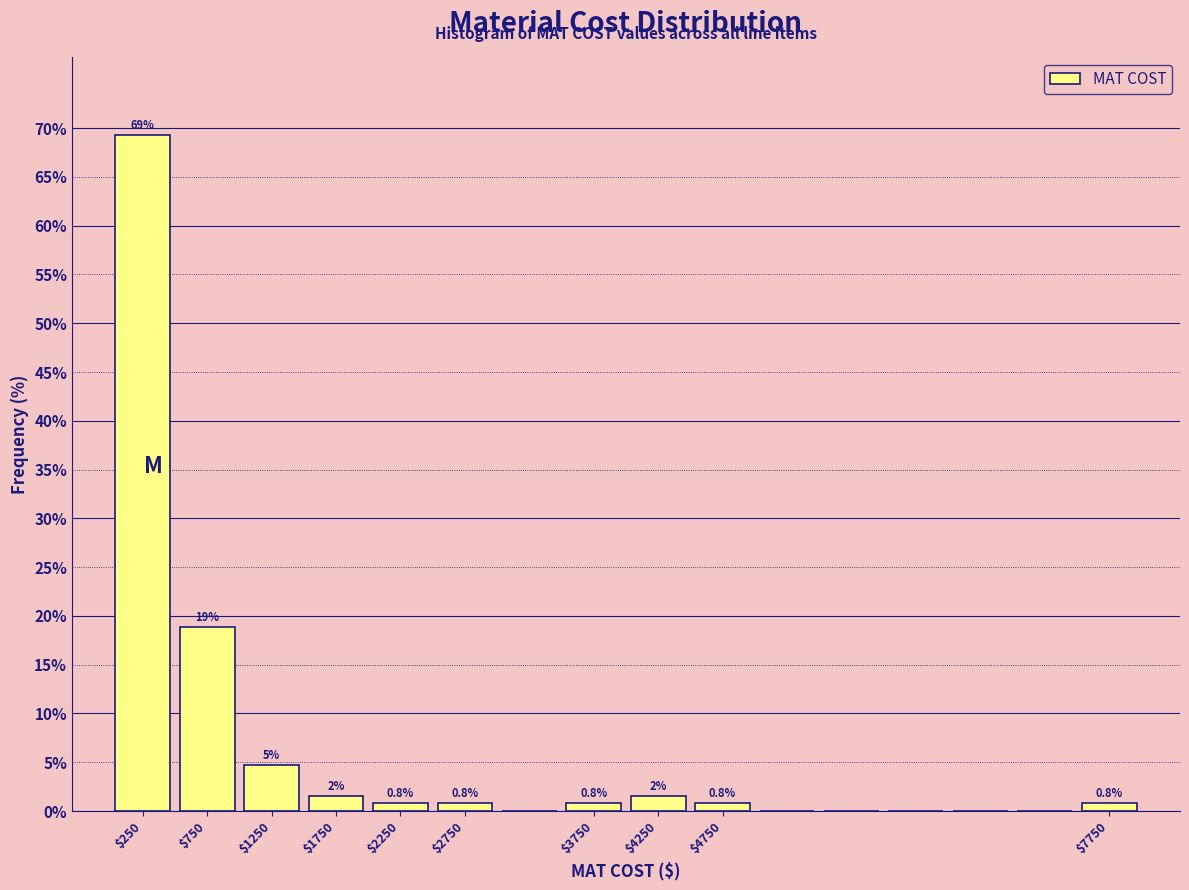

Which range on the x-axis has the tallest bar?

0 to 500